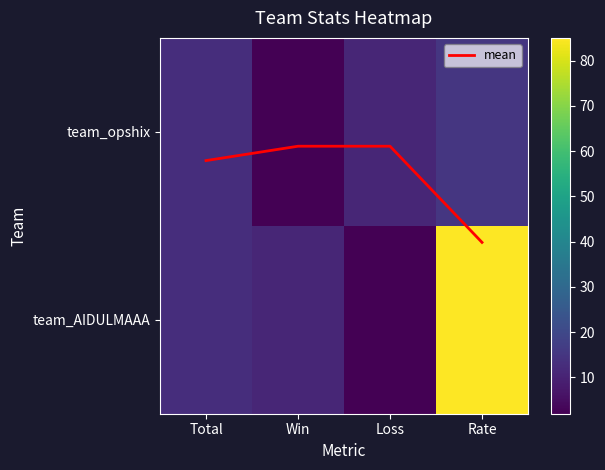

List the labels in order of team_opshix value, smallest first.

Win, Loss, Total, Rate